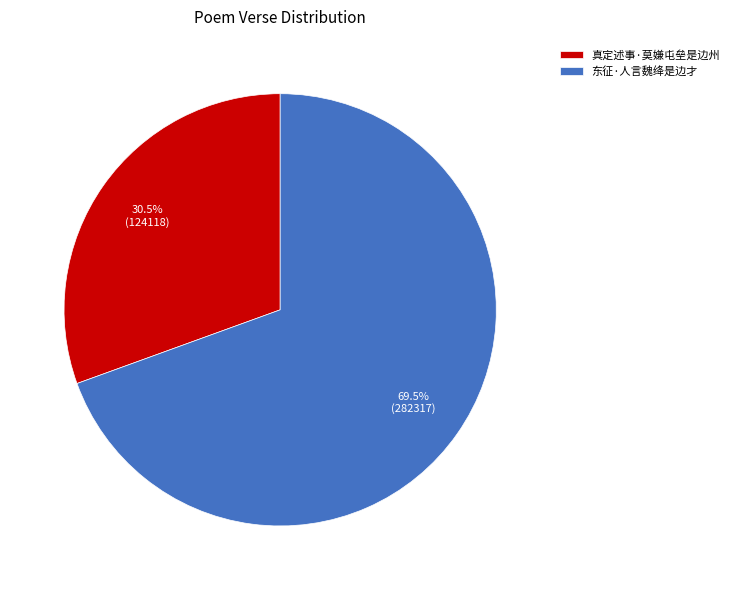

What is the ratio of the value at 真定述事·莫嫌屯垒是边州 to the value at 东征·人言魏绛是边才?

0.4